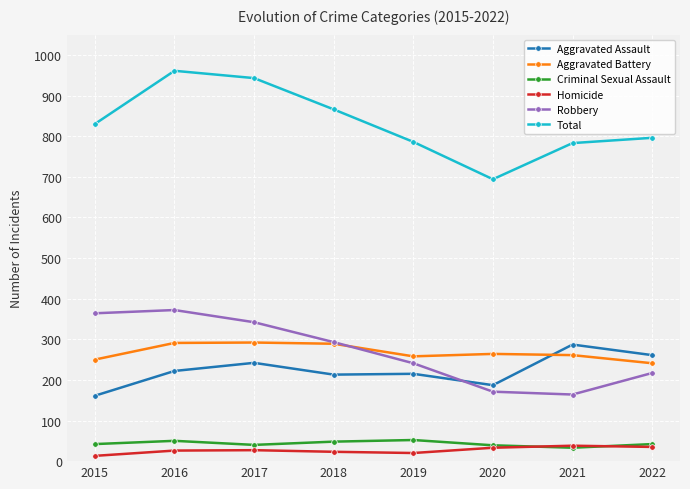

What are all the series names shown in the legend?

Aggravated Assault, Aggravated Battery, Criminal Sexual Assault, Homicide, Robbery, Total